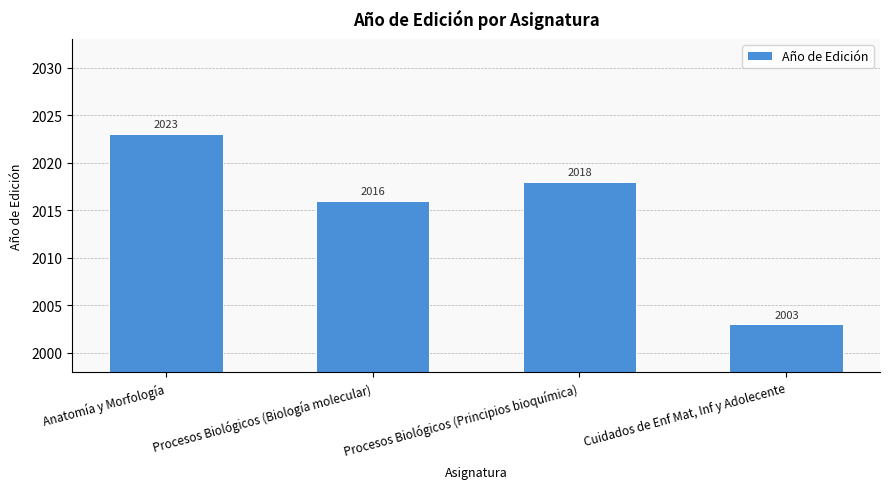

What position from the right is Procesos Biológicos (Biología molecular)?

3